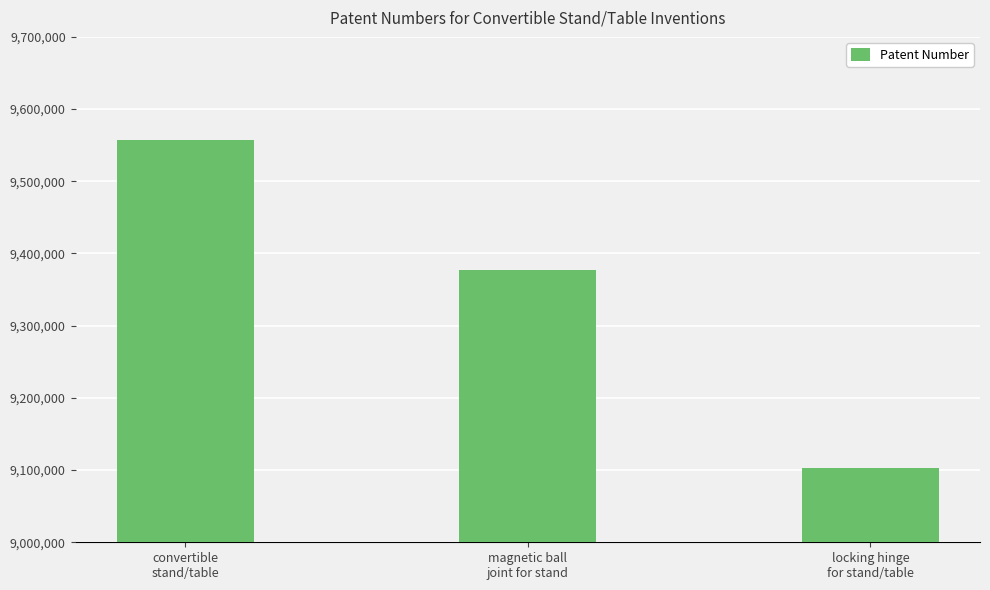

Are the bars horizontal?

No